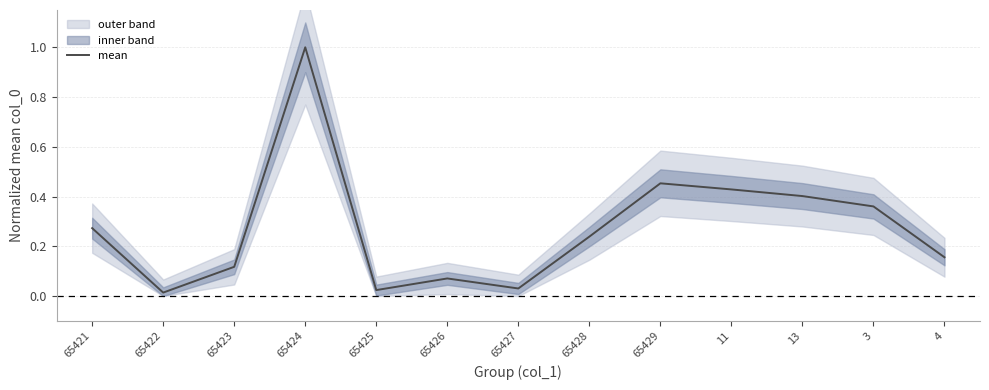

What is the label of the 6th point from the left?

65426